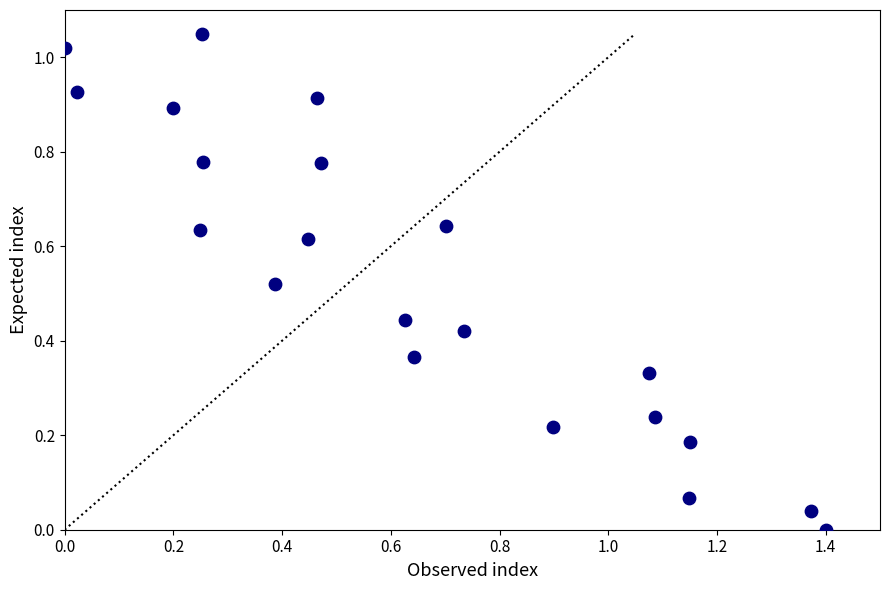

What is the range of X values (max minus min)?

1.4